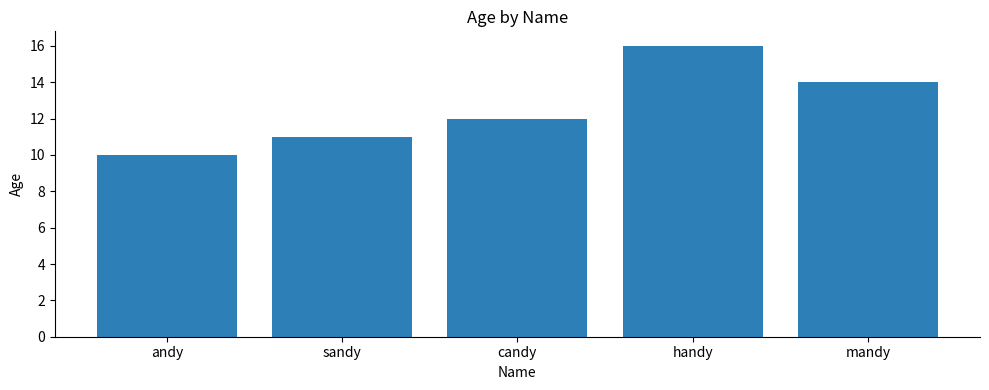

Read the value at mandy.

14